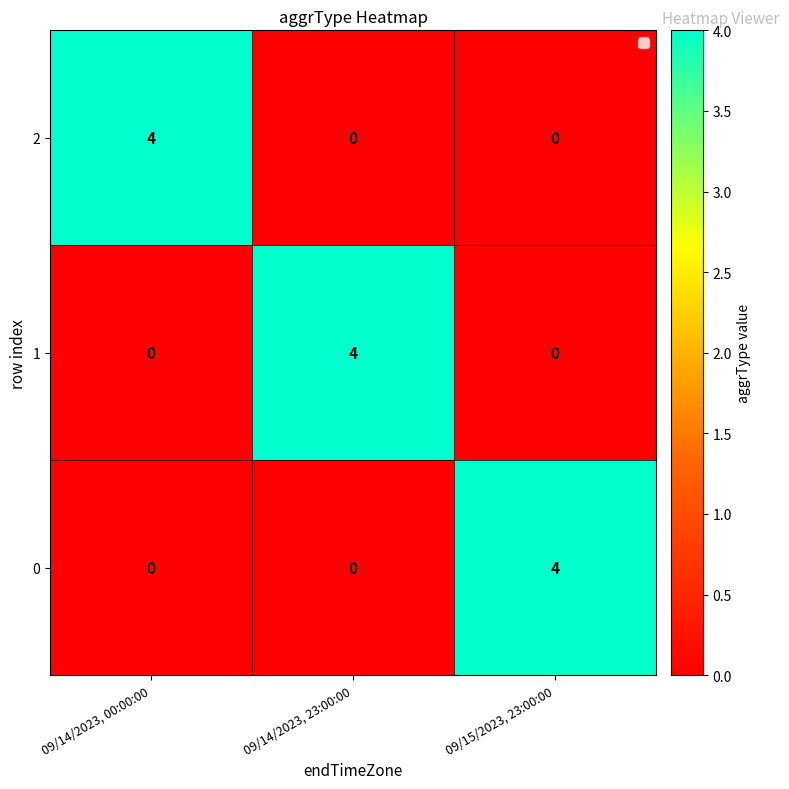

What is the difference between the highest and lowest values at 09/14/2023, 00:00:00?

4